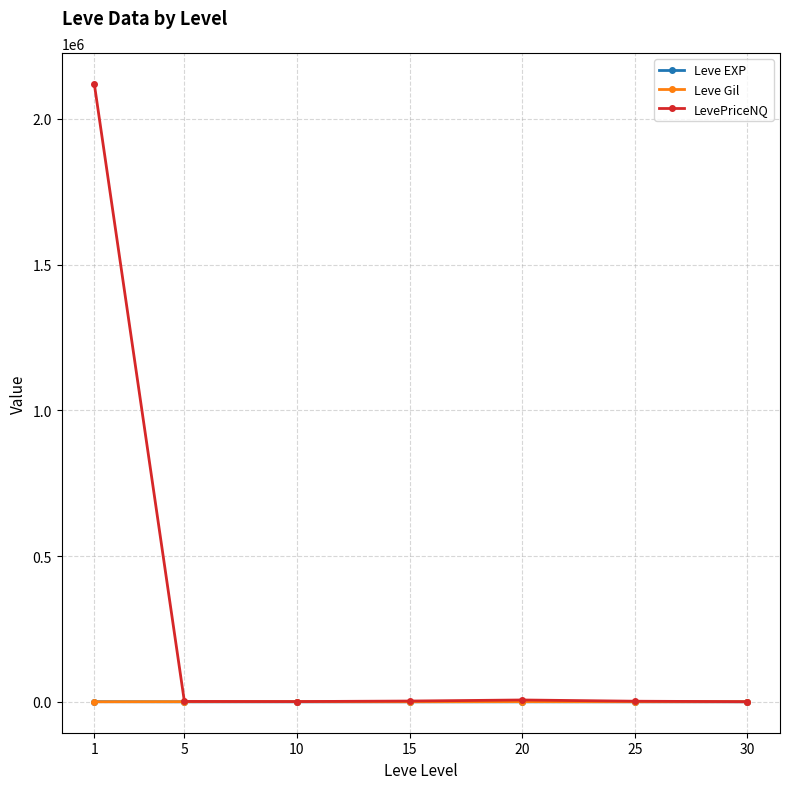

At how many categories does at least one series exceed 280726?

1